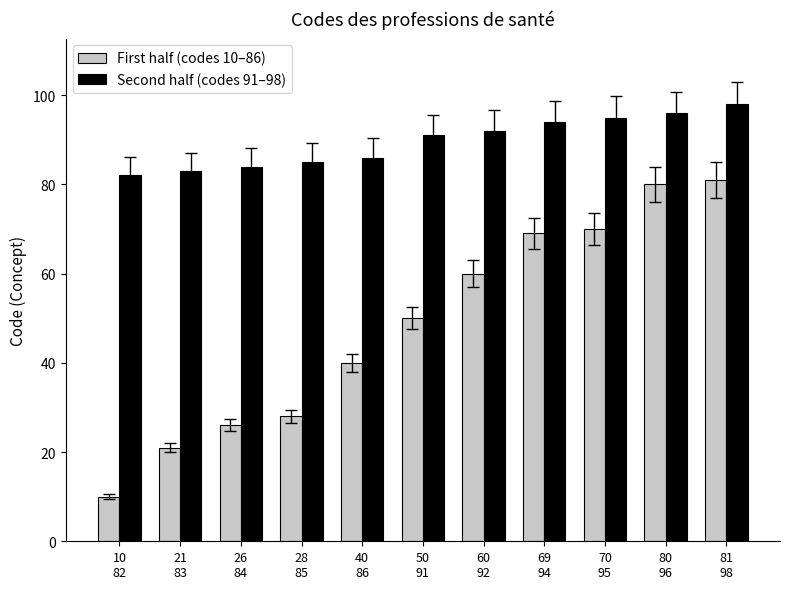

How many data points in First half (codes 10–86) are less than 50?

5